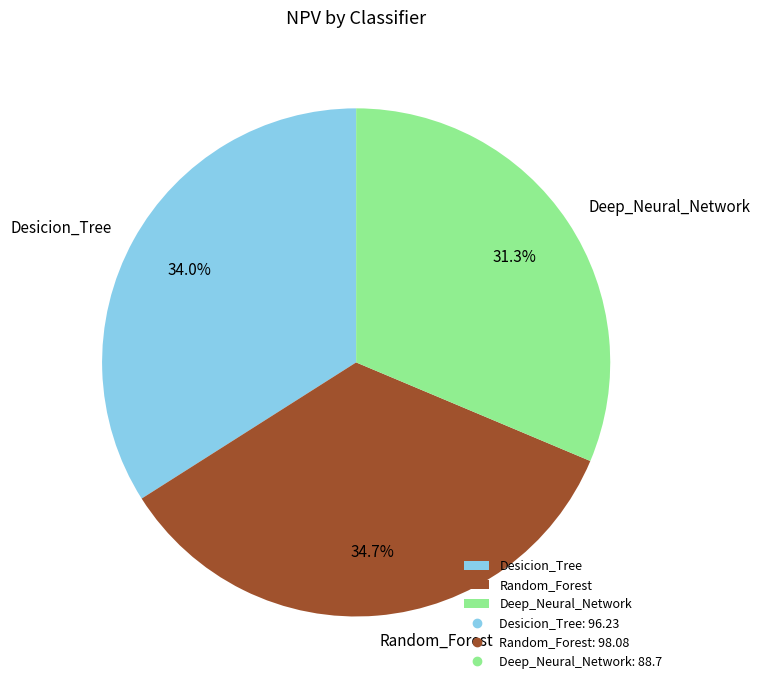

Between Deep_Neural_Network and Random_Forest, which is larger?

Random_Forest